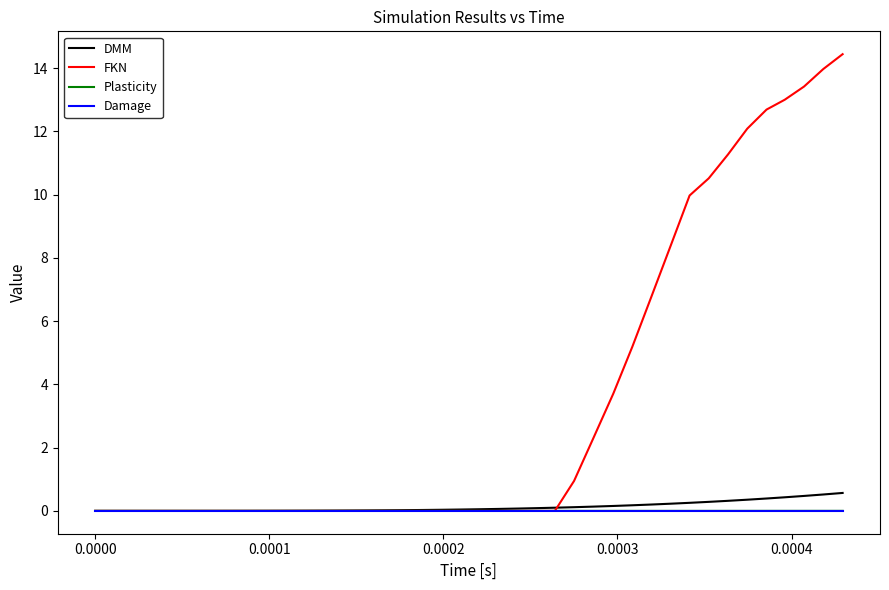

What is the difference between the second highest and second lowest values in the DMM series?

0.5